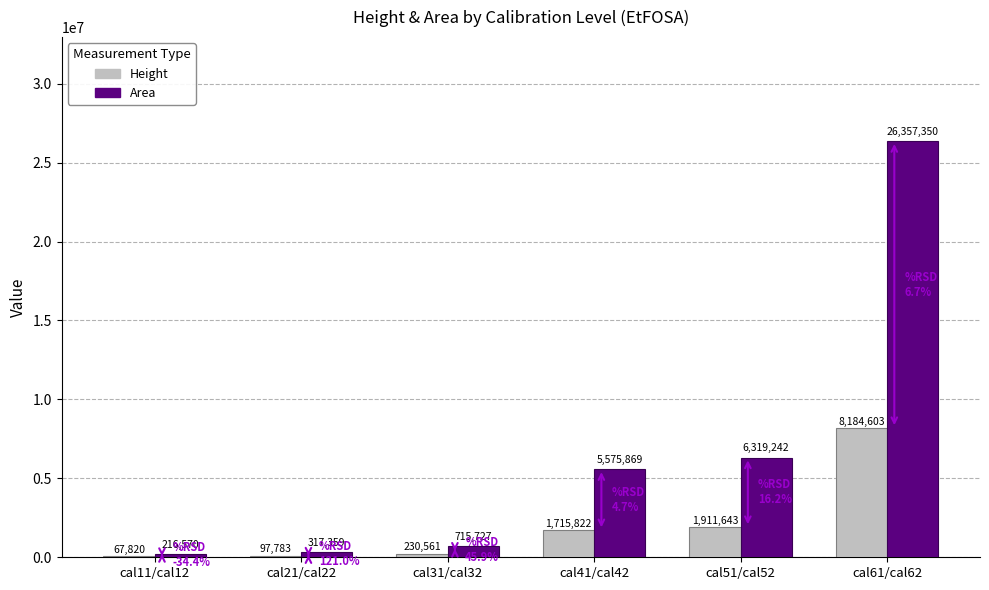

Which series changed the most between cal21/cal22 and cal61/cal62?

Area